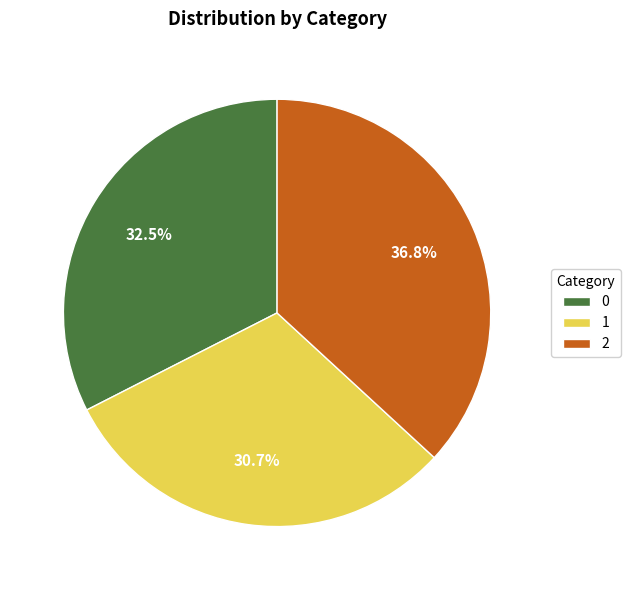

Does any single category account for the majority?

No